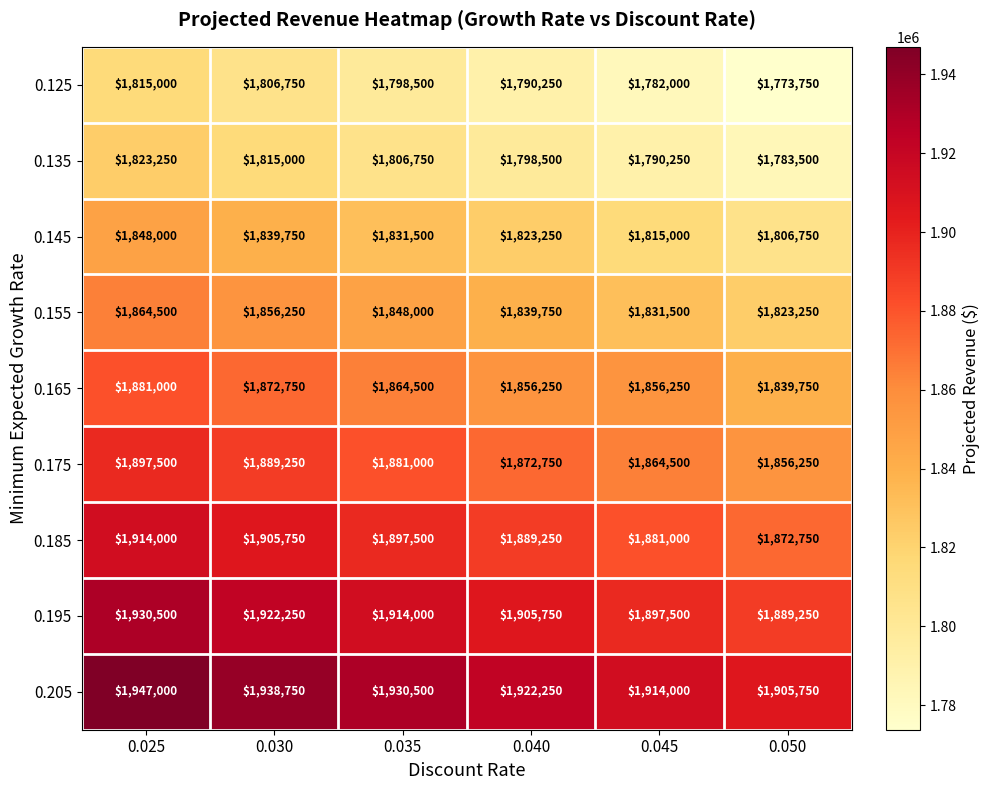

How many series are shown in this chart?

9